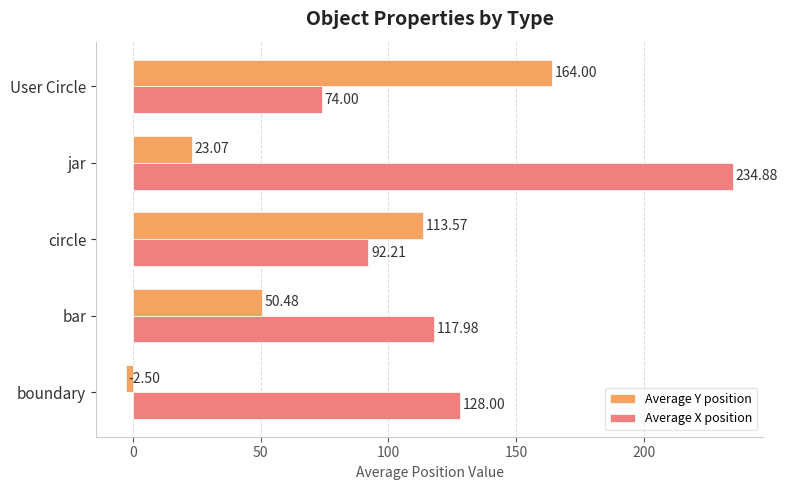

What is the maximum value for Average X position?

234.9